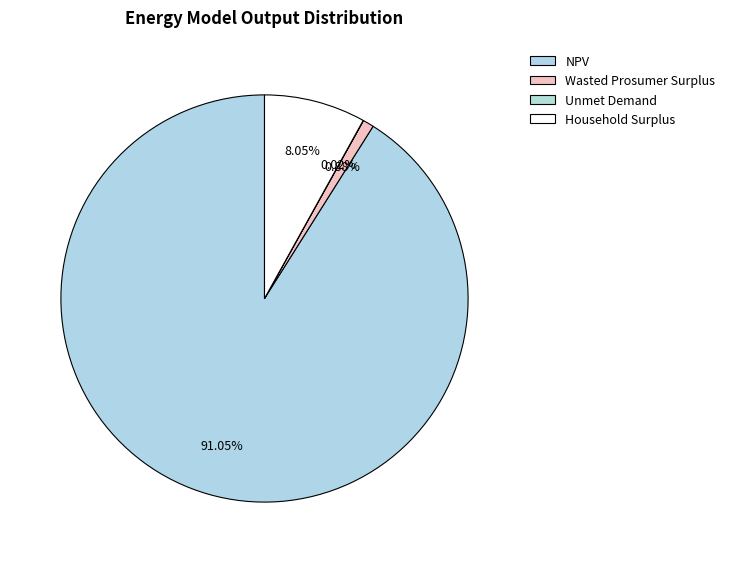

Combined, do NPV and Unmet Demand account for over 50%?

Yes